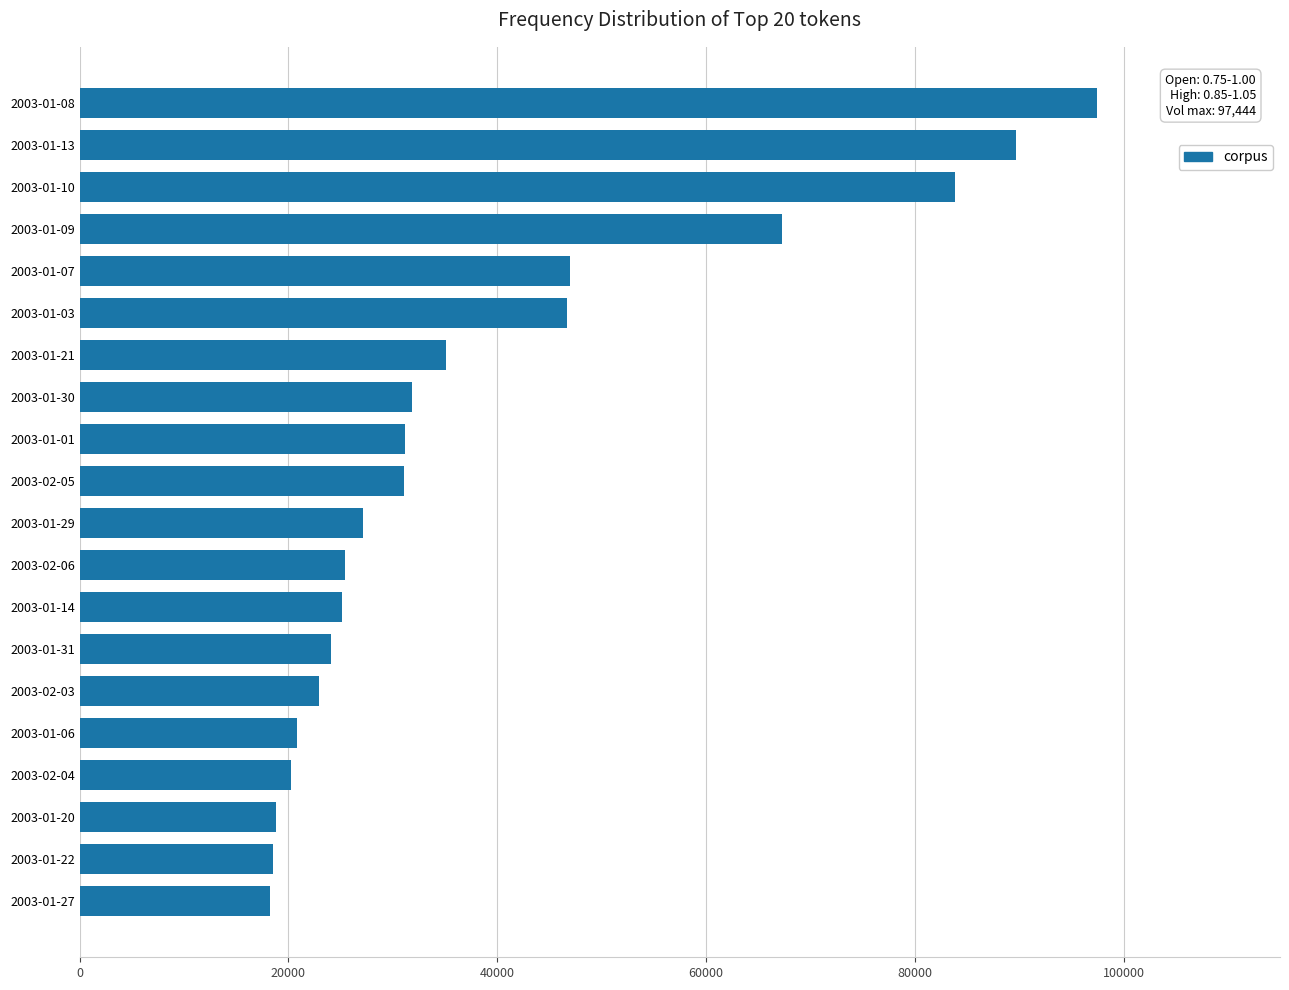

Is it true that the value at 2003-01-21 is 23222?

False